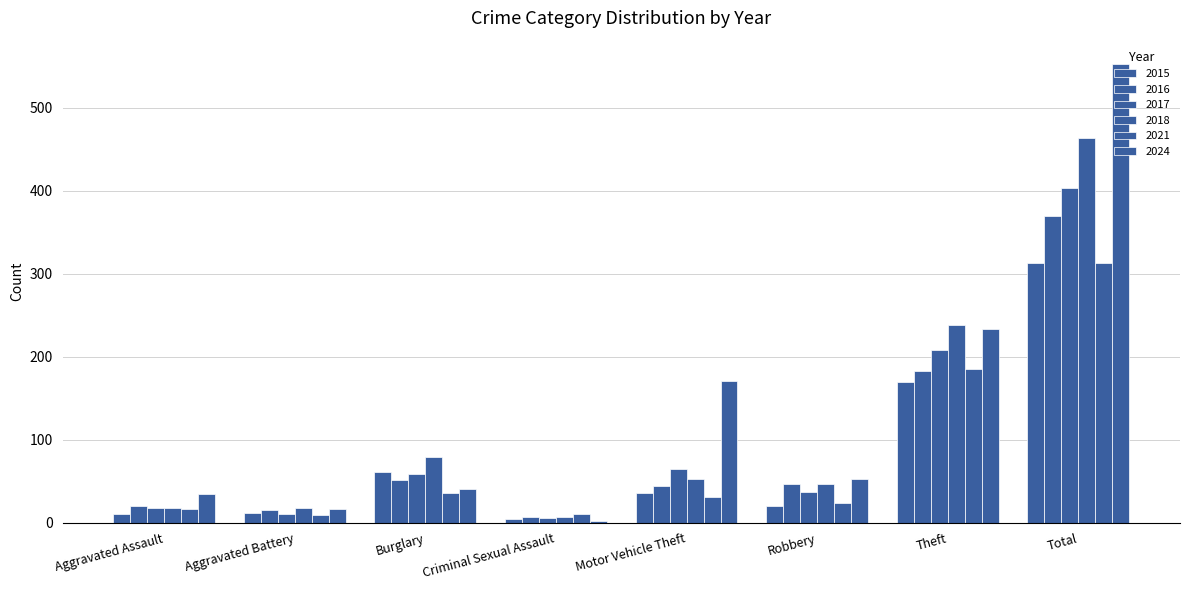

Is it true that 2021 equals 313 at Total?

True